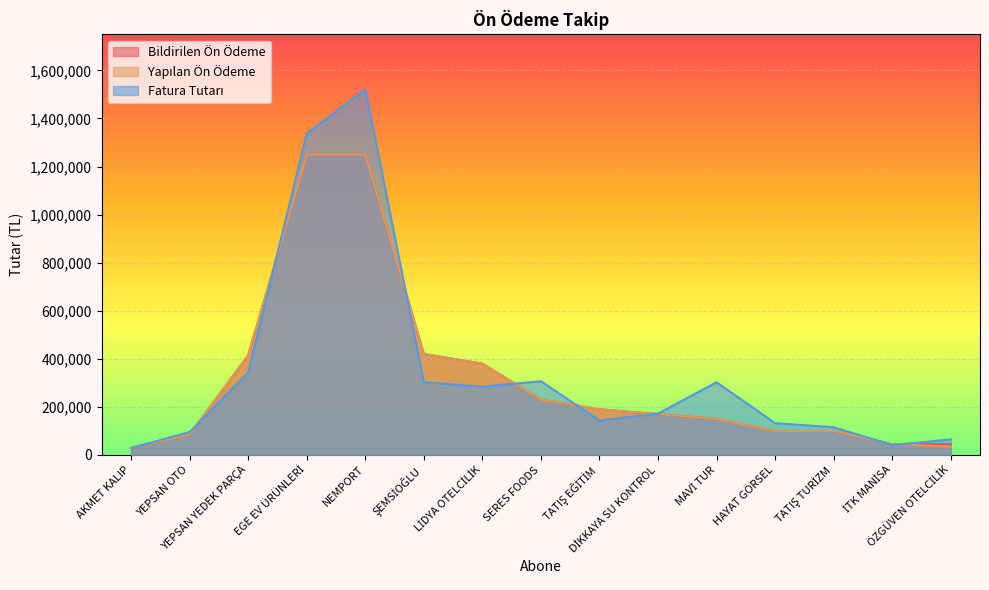

Reading left to right, list all the values displayed in this chart.

Bildirilen Ön Ödeme: 30000.0	85000.0	415000.0	1250000.0	1250000.0	420000.0	380000.0	230000.0	190000.0	170000.0	150000.0	100000.0	100000.0	45000.0	45000.0
Yapılan Ön Ödeme: 30000.0	85000.0	415000.0	1250000.0	1250000.0	420000.0	380000.0	230000.0	190000.0	170000.0	150000.0	100000.0	100000.0	45000.0	35000.0
Fatura Tutarı: 28845.4	95511.9	342821.3	1337293.6	1521505.8	302970.0	284387.3	306919.2	142965.4	172415.5	302574.4	132510.1	115426.4	41066.1	64782.8